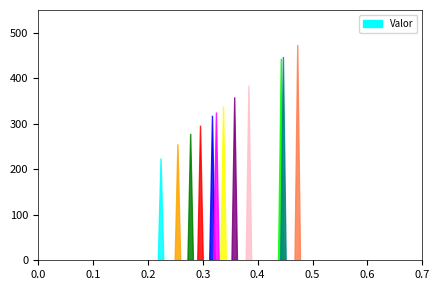

Reading left to right, transcribe all the data shown in this chart.

0.5	0.4	0.4	0.4	0.3	0.3	0.3	0.2	0.3	0.3	0.4	0.3